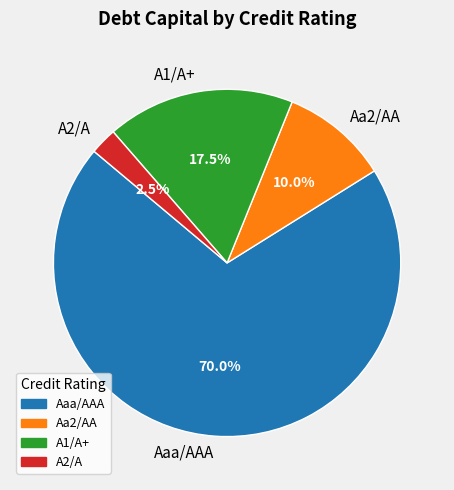

Which category has the smallest portion of the pie?

A2/A